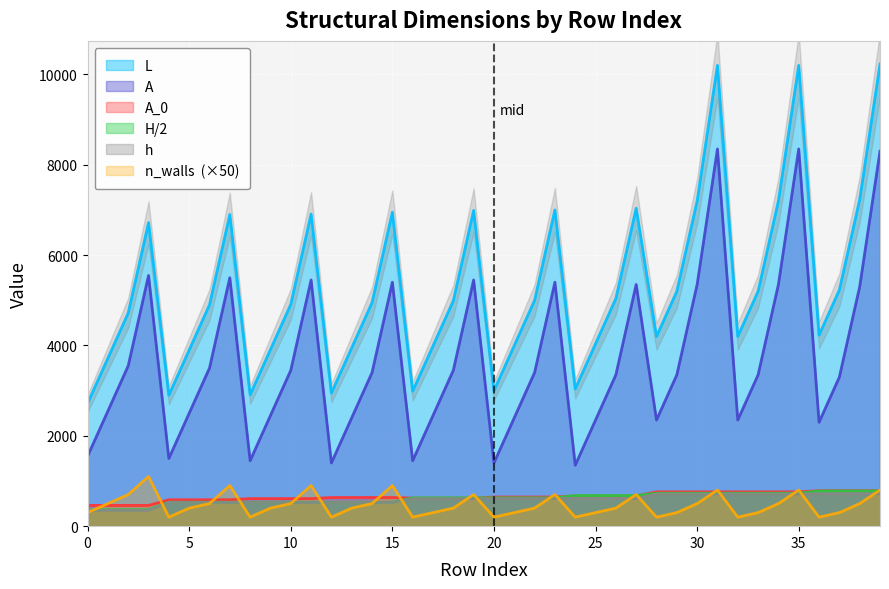

Is the value of L at 38 greater than the value of A_0 at 19?

Yes